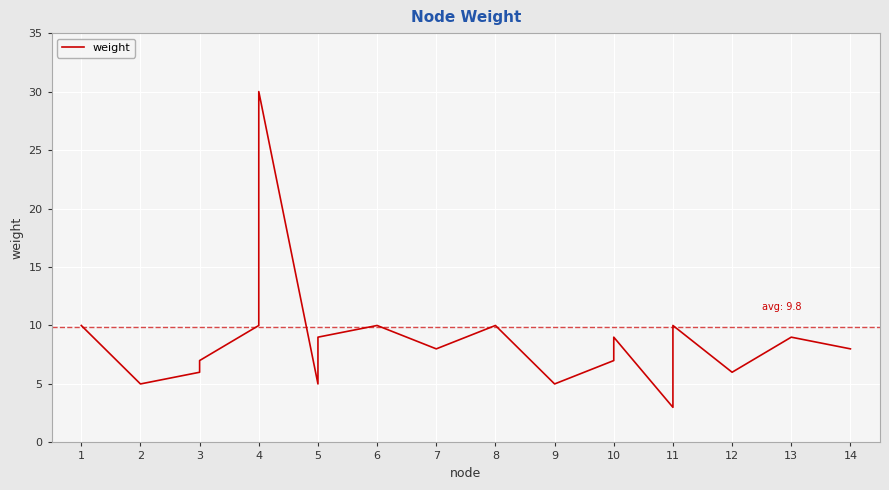

True or false: there are more than 0 points higher than both neighbors.

True